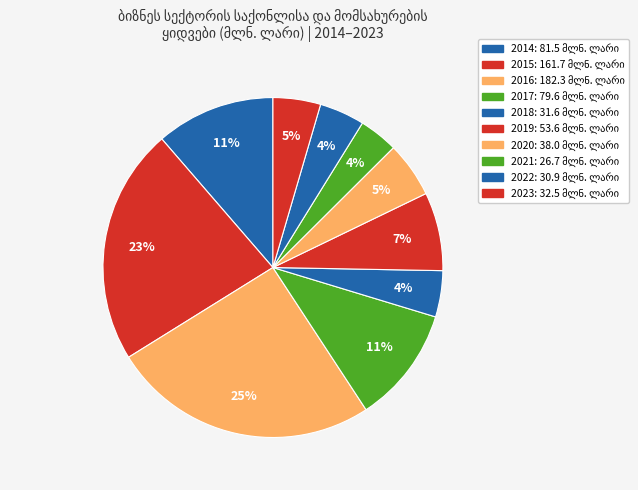

Approximately how many times larger is the value at 2022 compared to 2021?

1.2